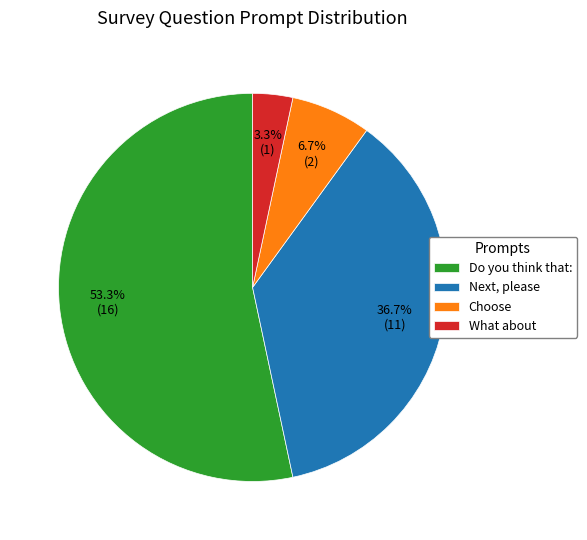

Rank the categories by value from lowest to highest.

What about, Choose, Next, please, Do you think that: